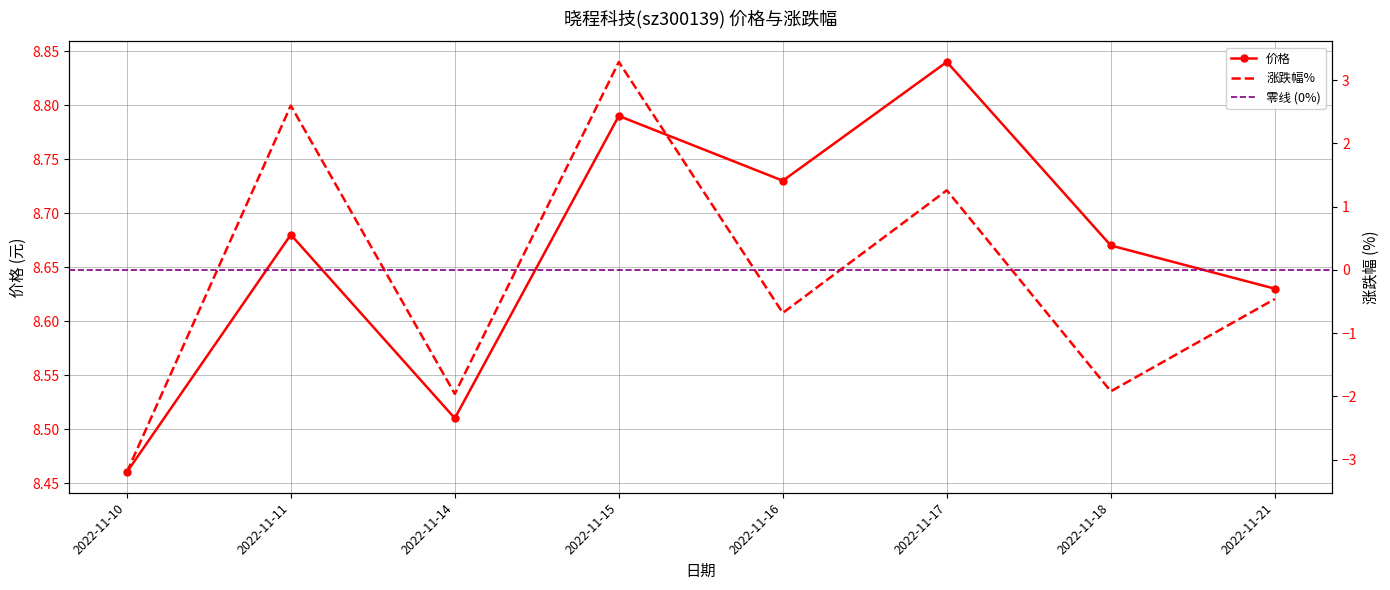

What is the smallest value displayed?

-3.2